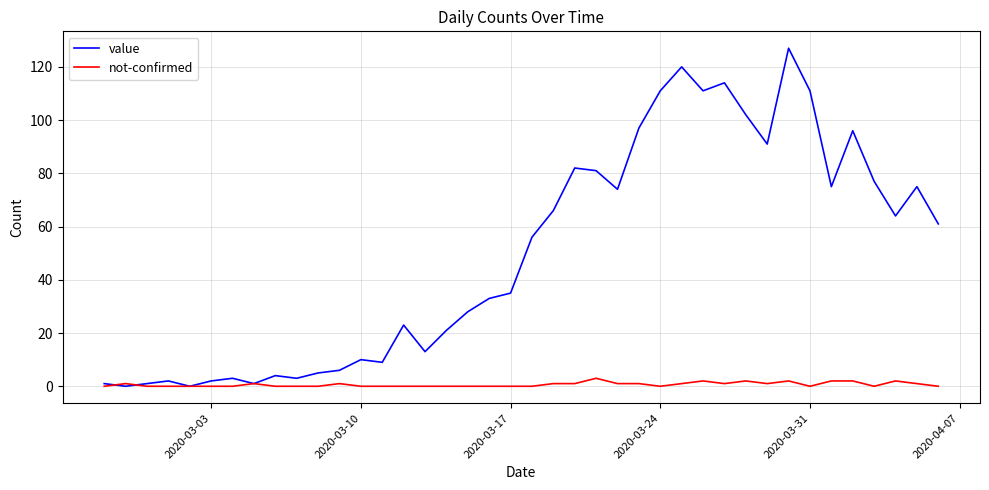

Which series has the widest spread of values?

value